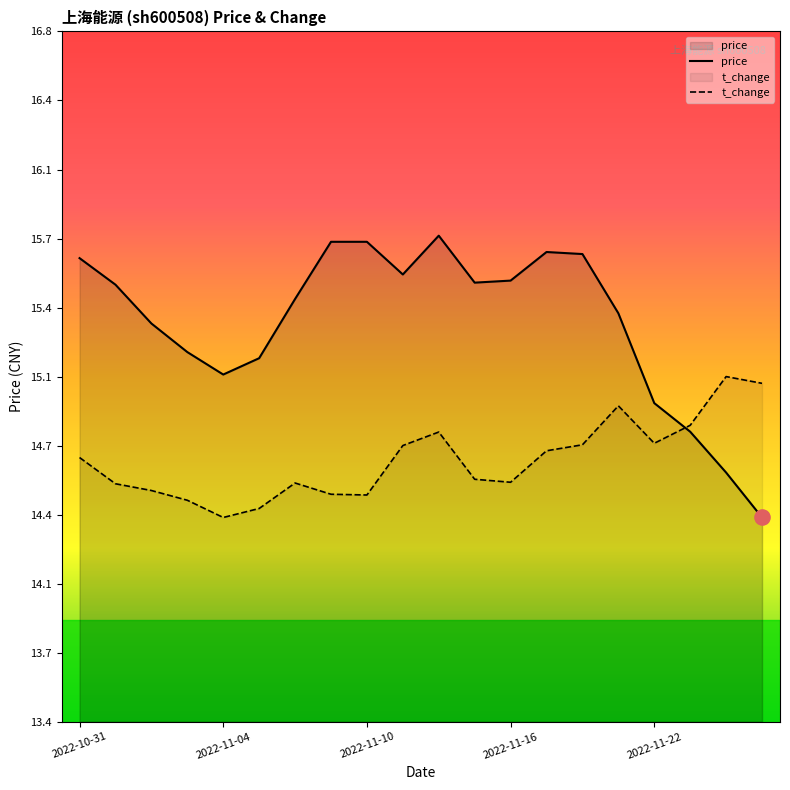

Is the value of t_change at 14 greater than the value of price at 10?

No